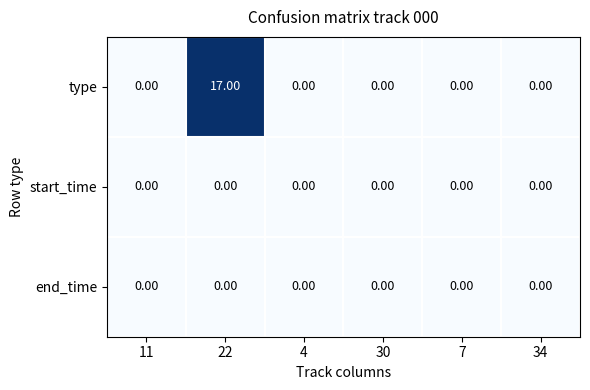

What is the difference between the maximum and minimum values in the type series?

17